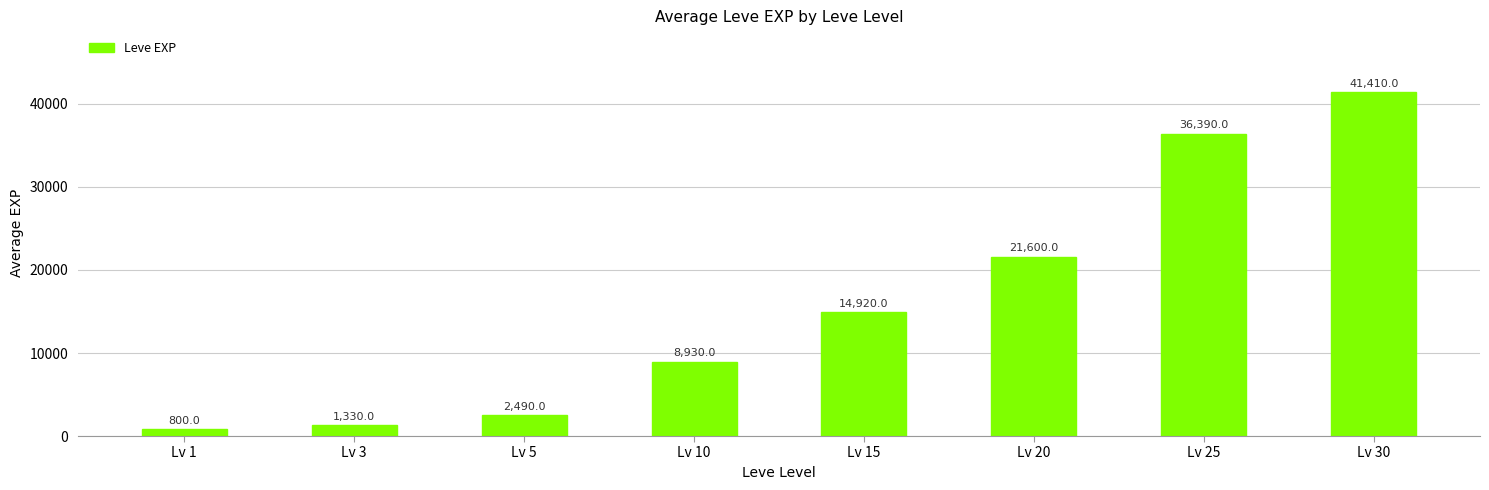

What is the difference between the maximum and minimum values?

40610